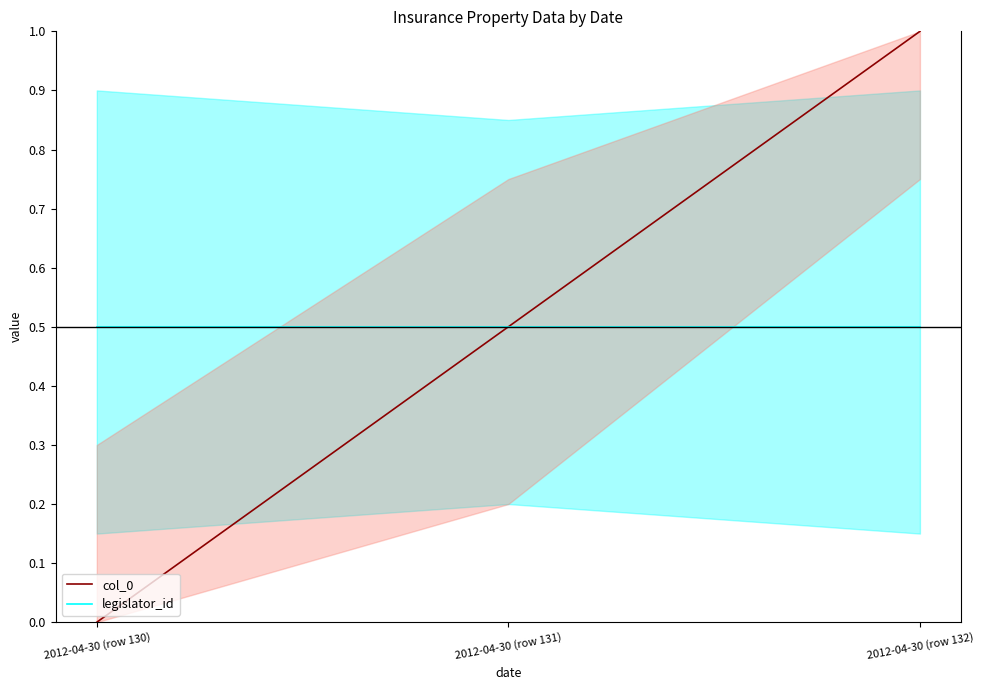

The value of col_0 at 2012-04-30 (row 130) is 0.0. True or false?

True